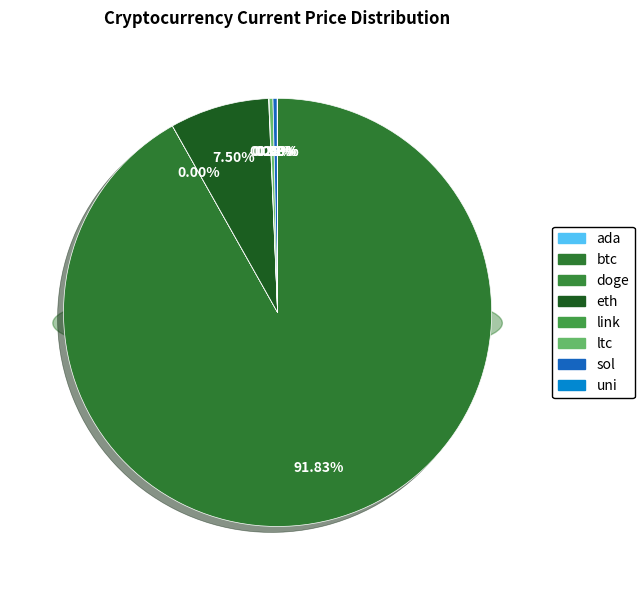

What is the change in value from doge to eth?

+4002.3